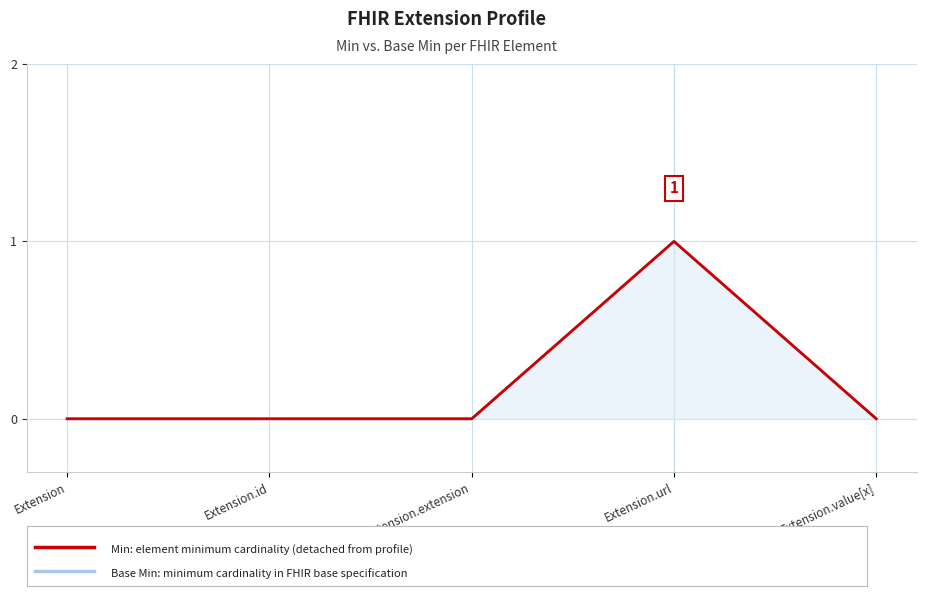

Which series has the largest total across all categories?

Base Min (baseline)